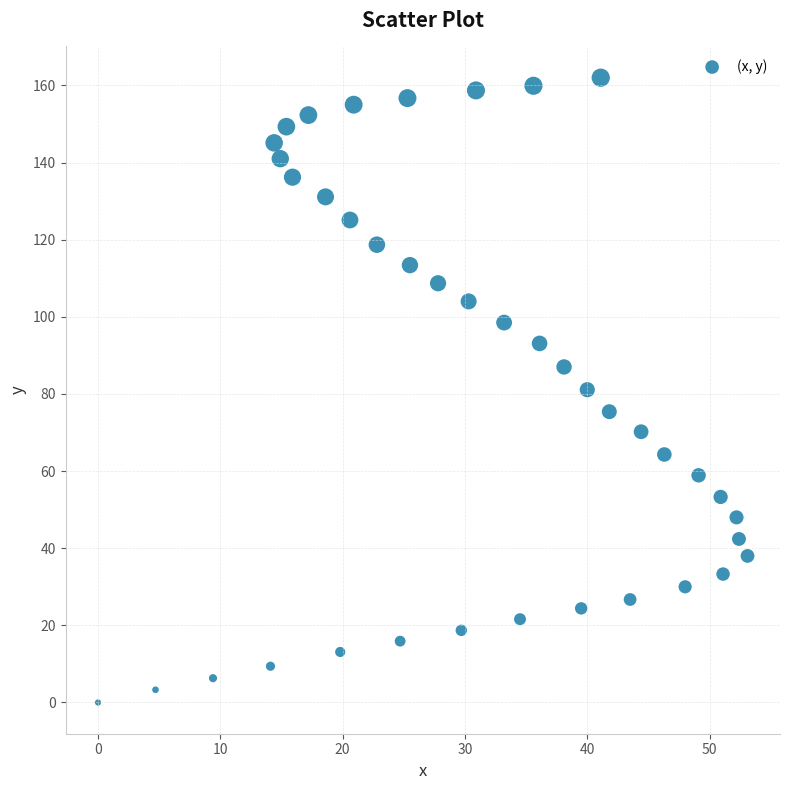

What is the range of Y values (max minus min)?

162.0